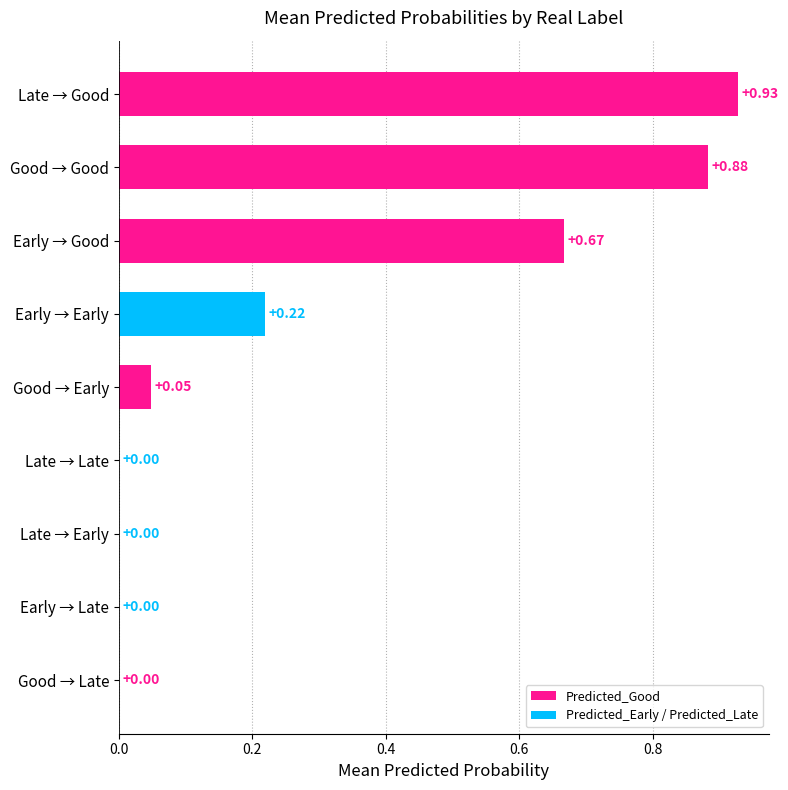

At which category does the chart reach its peak across all series?

Late → Good